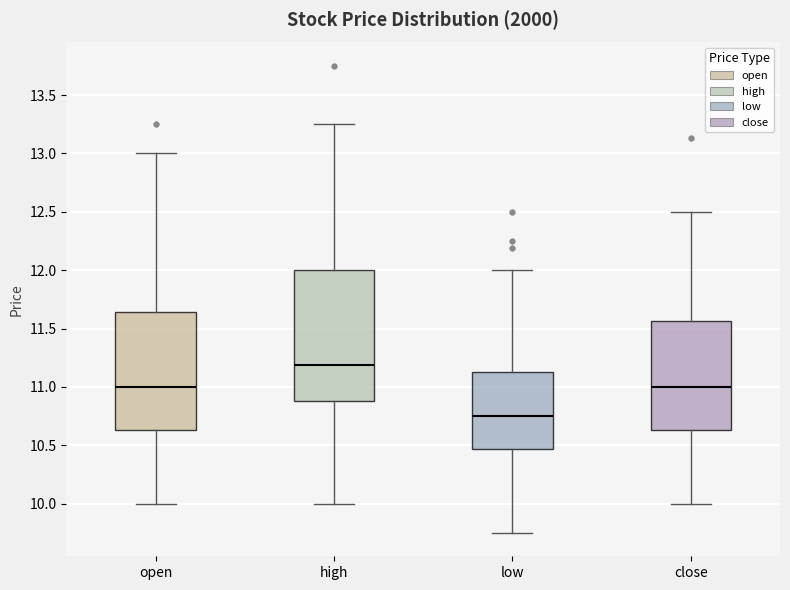

Which box is the tallest, from its lower edge to its upper edge?

high